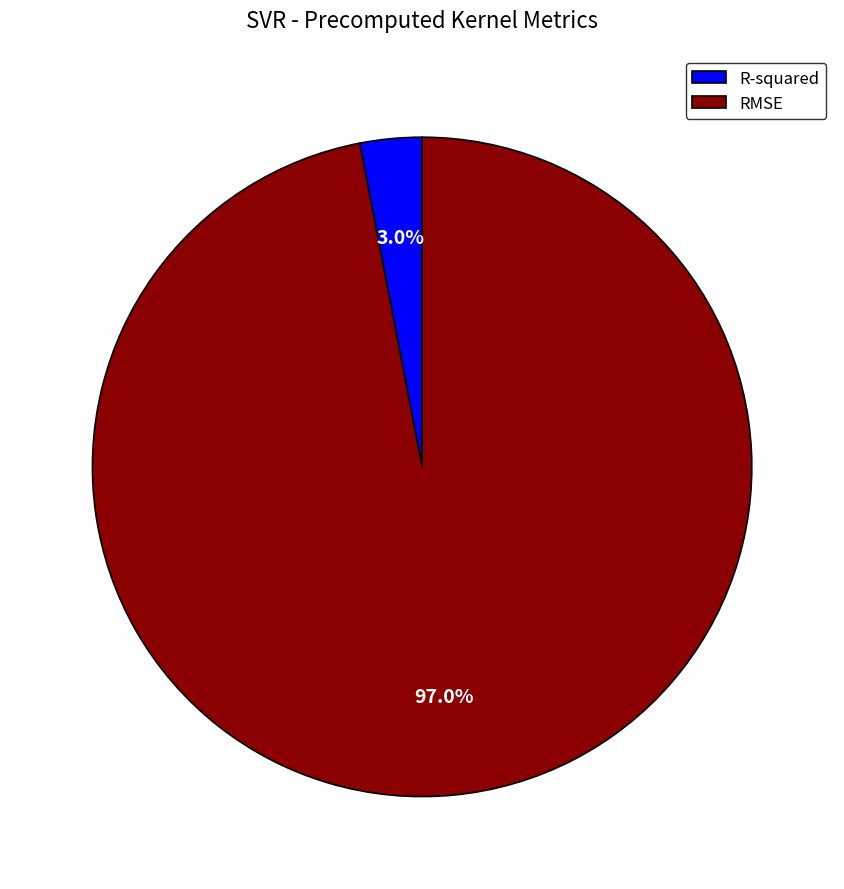

The R-squared slice represents 3% of the pie. True or false?

True